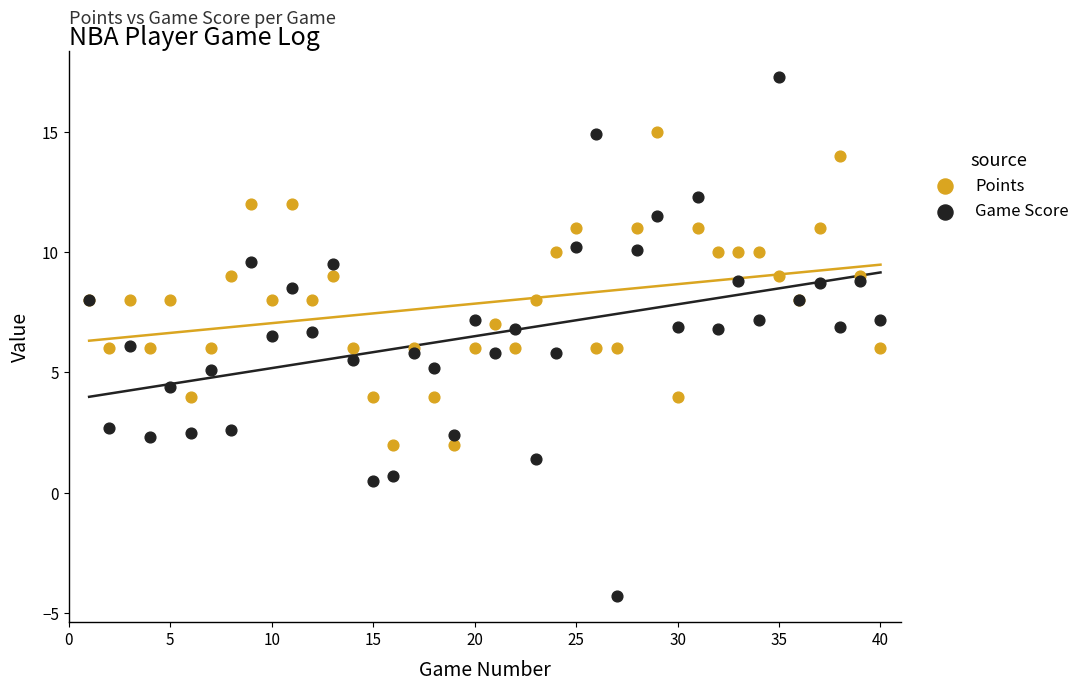

What is the X range (max minus min) for the scatter plot?

39.0